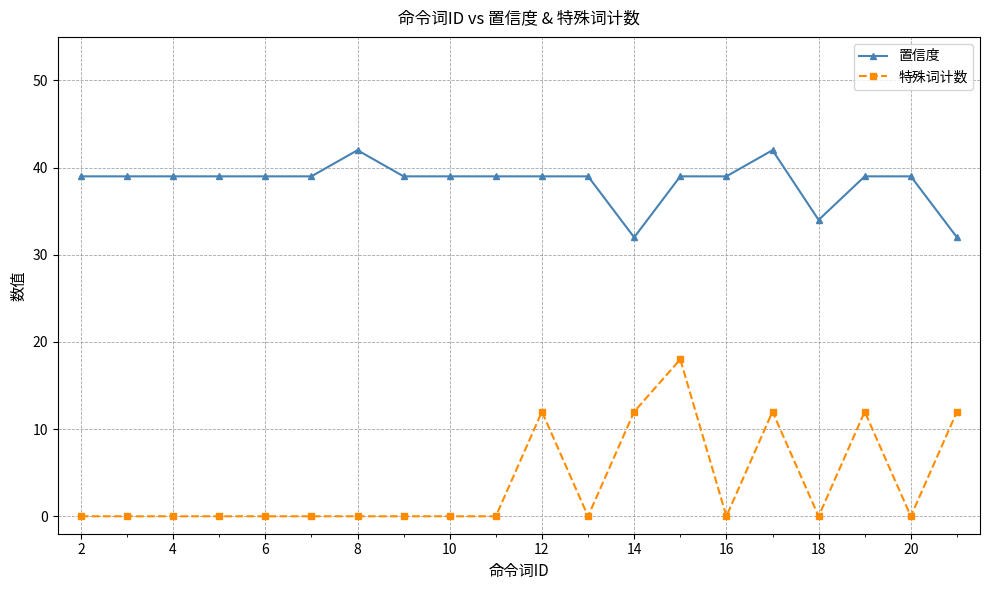

True or false: 置信度 has more than 0 points higher than both neighbors.

True